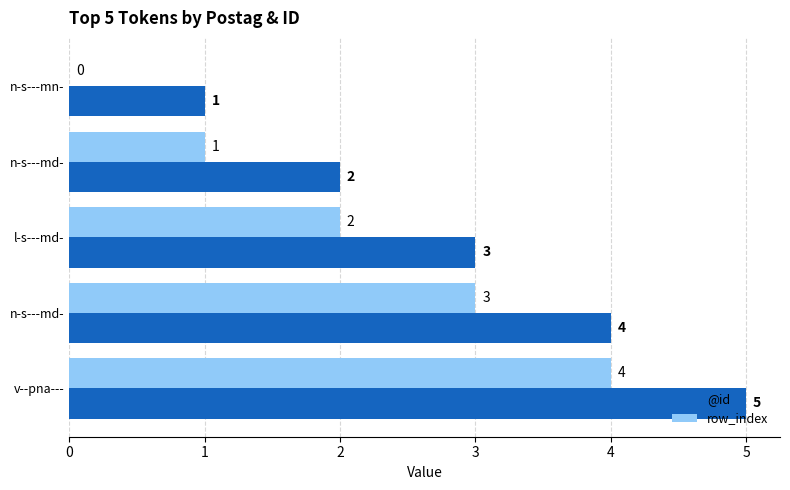

List the series in order of their peak value, highest first.

@id, row_index